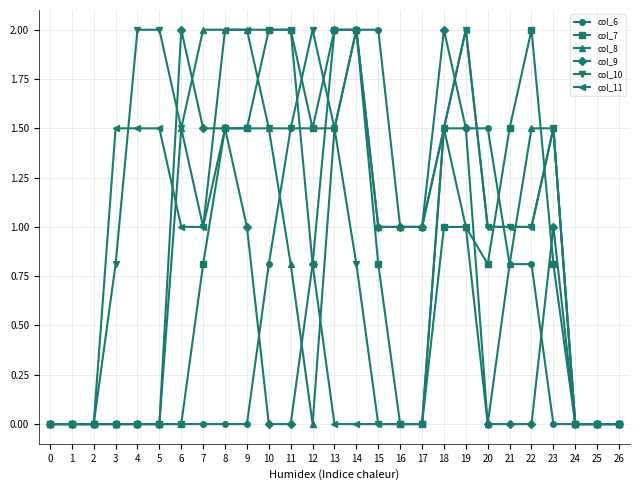

True or false: col_10 has more than 0 points higher than both neighbors.

True